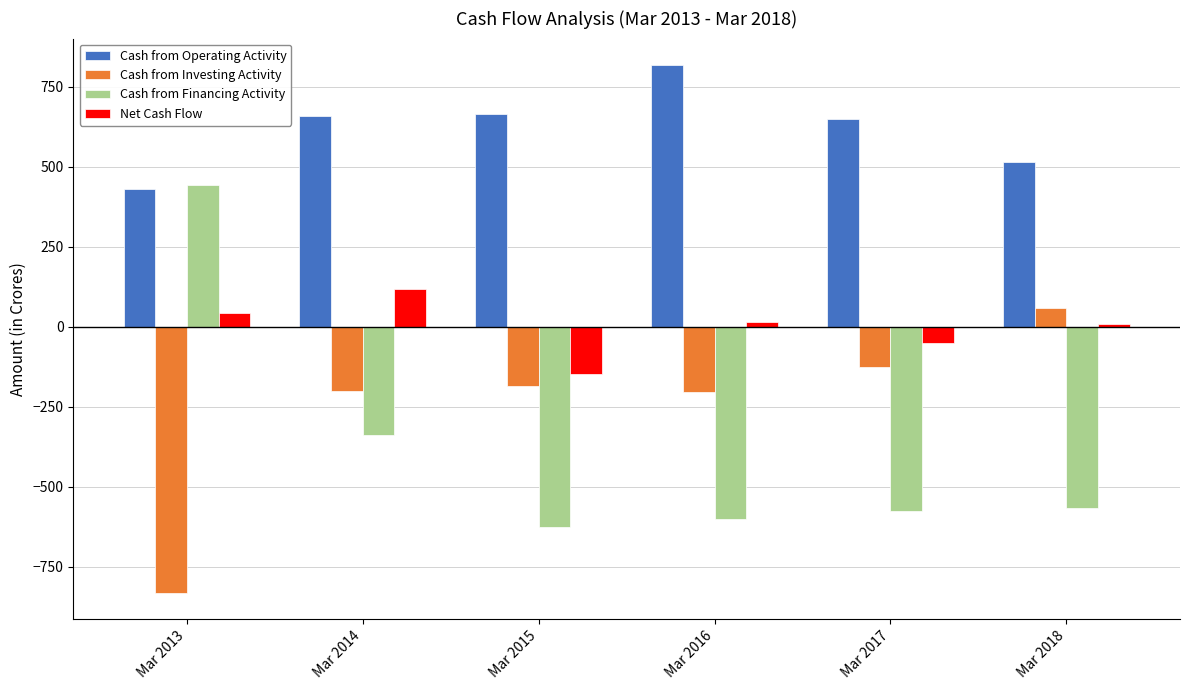

Between Mar 2013 and Mar 2016, which series saw the biggest shift?

Cash from Financing Activity